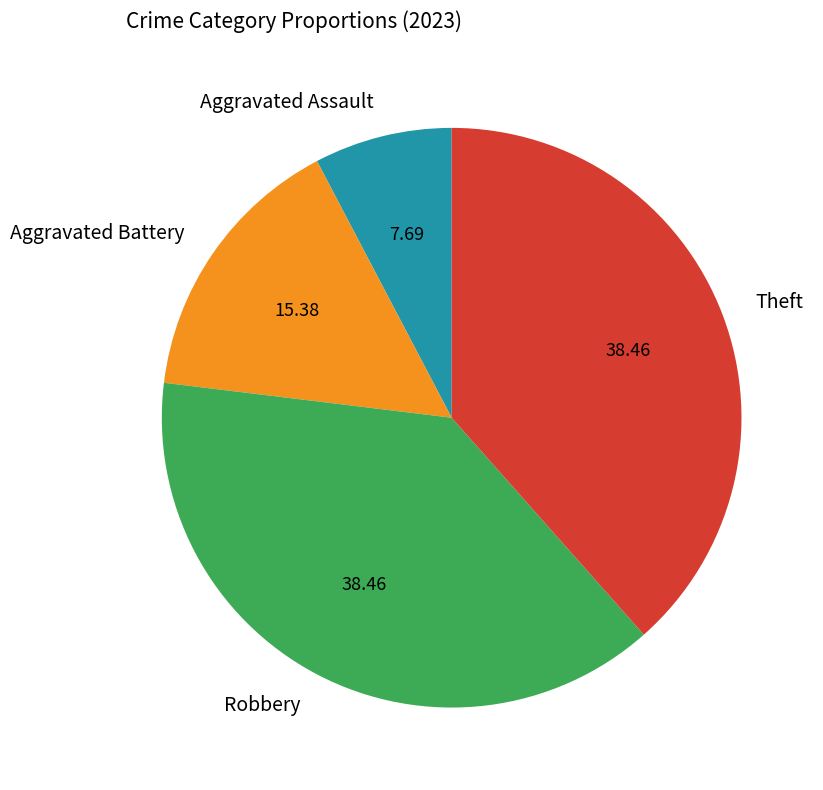

Is there a majority slice in this chart?

No